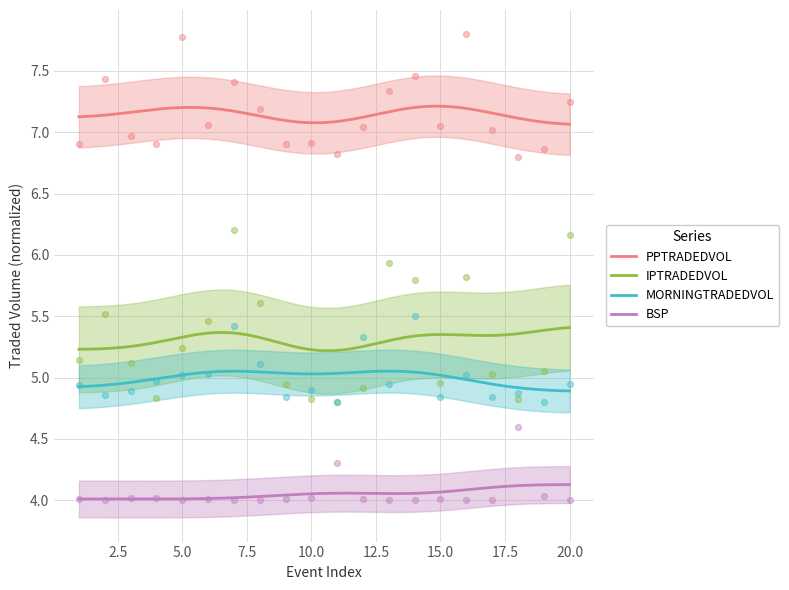

At how many categories does at least one series exceed 6?

20